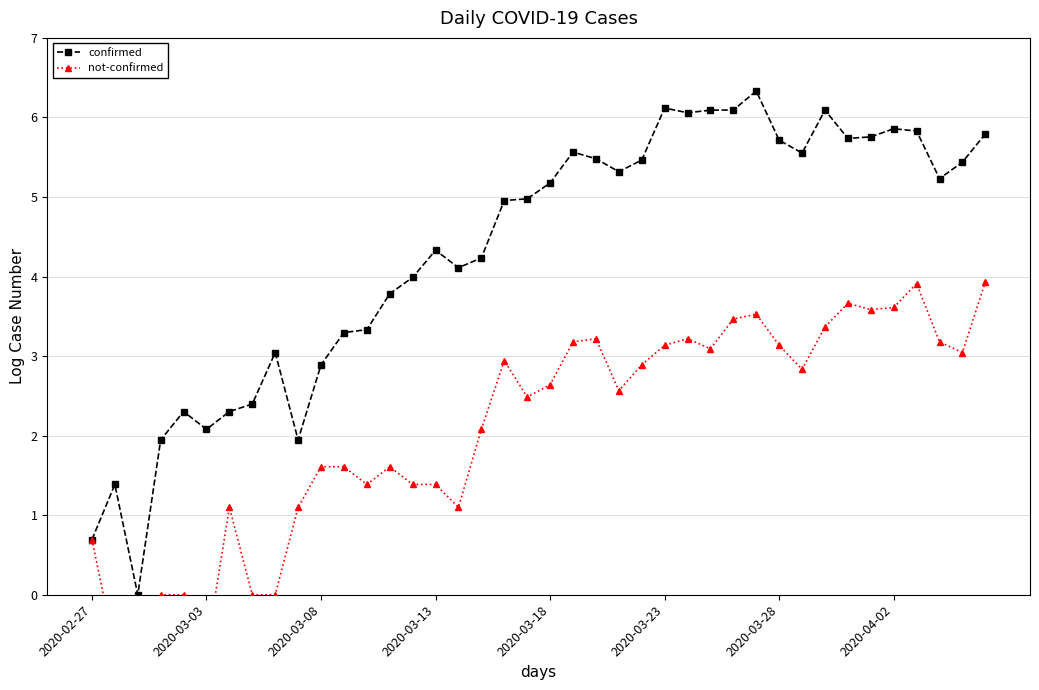

Rank the series by their maximum value, from highest to lowest.

confirmed, not-confirmed